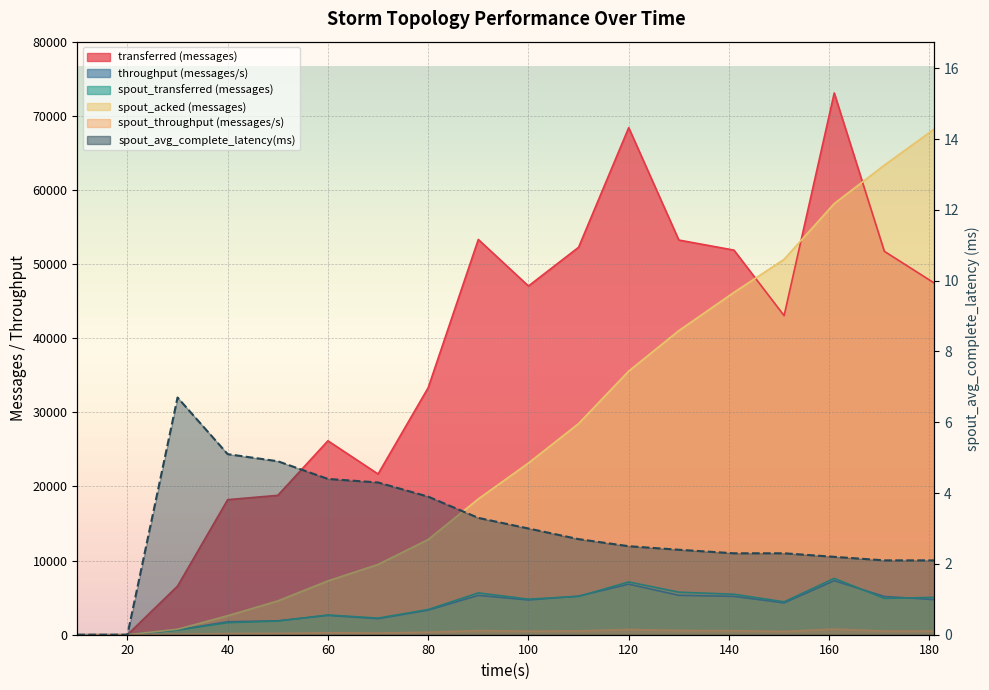

True or false: spout_acked (messages) and spout_transferred (messages) intersect in this chart.

False